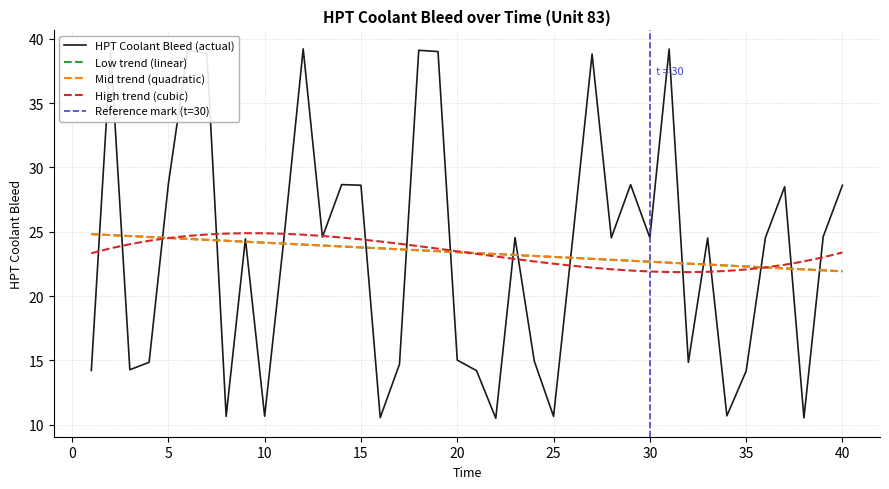

What is the value of the 21st point from the left?

14.2